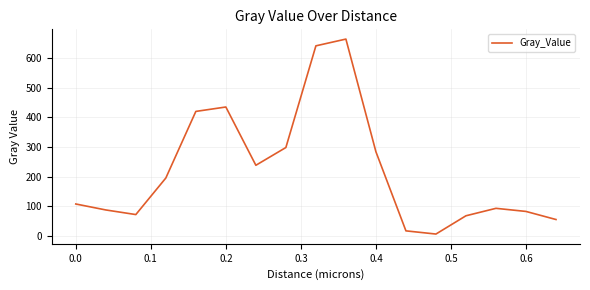

What is the greatest value displayed?

663.2